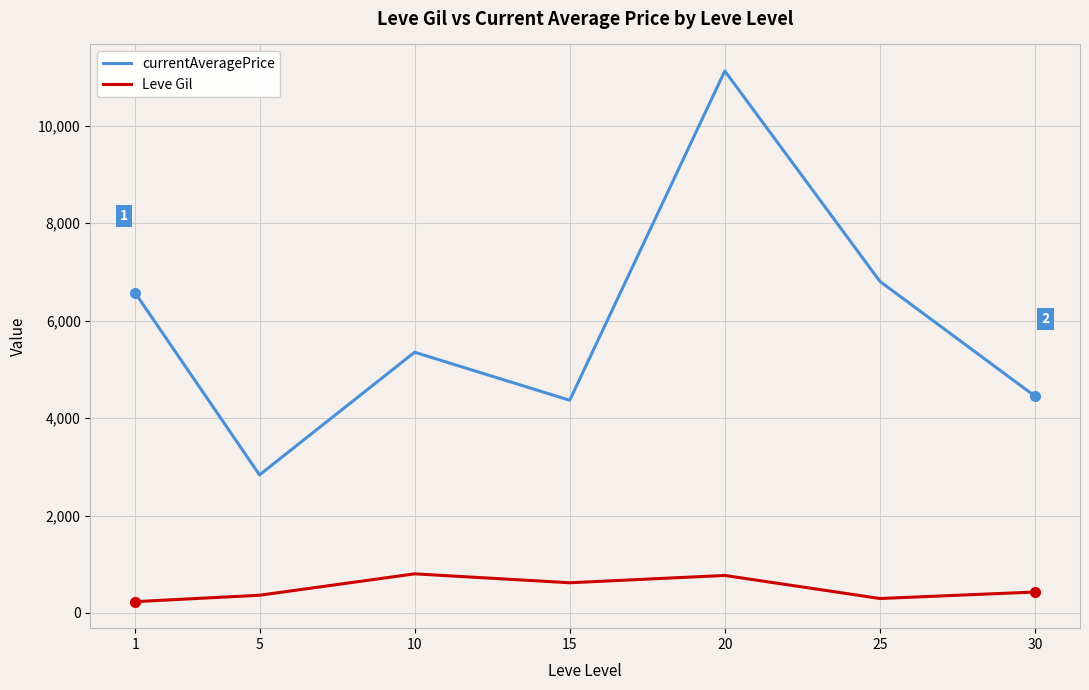

Where is Leve Gil nearest to the value 517?

30